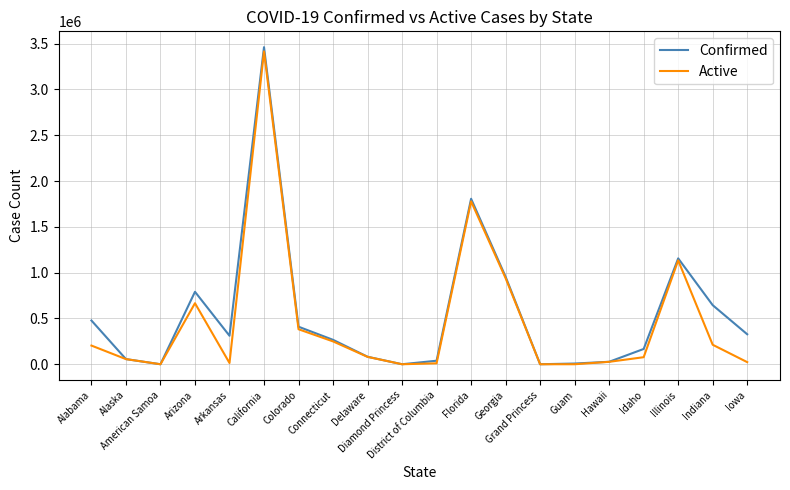

What is the highest value of the Confirmed series?

3461753